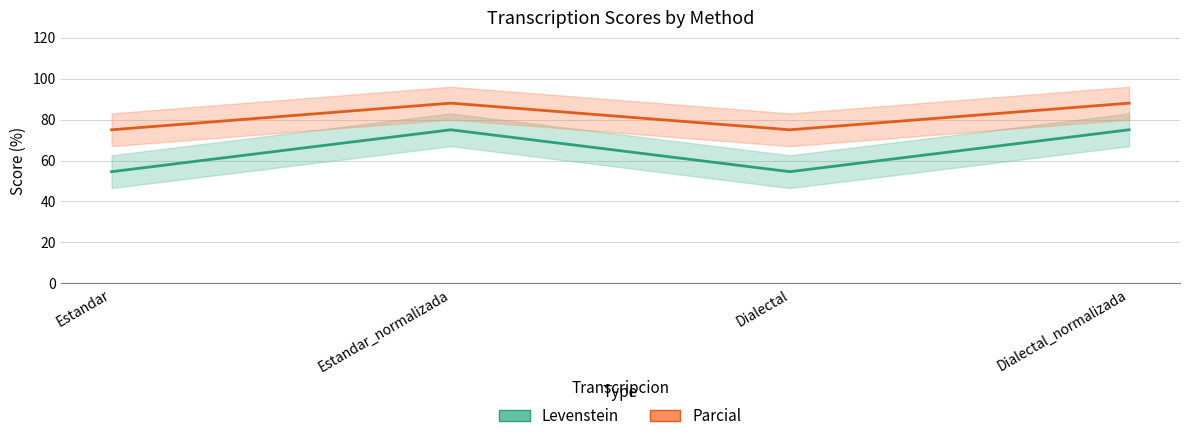

What is the lowest value of the Parcial series?

75.0